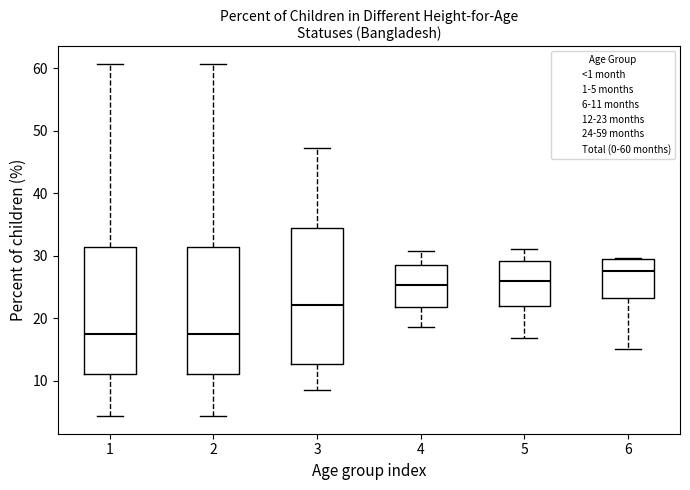

Reading left to right, transcribe this box plot: for each box, give where its median line is, the range the box spans, and where its two whiskers end, as read against the y-axis. The values are not printed on the chart, so give them approximately, as read against the axis.

1: median 17, box 11 to 31, whiskers 4 to 61
2: median 17, box 11 to 31, whiskers 4 to 61
3: median 22, box 13 to 34, whiskers 8 to 47
4: median 25, box 22 to 28, whiskers 19 to 31
5: median 26, box 22 to 29, whiskers 17 to 31
6: median 28, box 23 to 29, whiskers 15 to 30